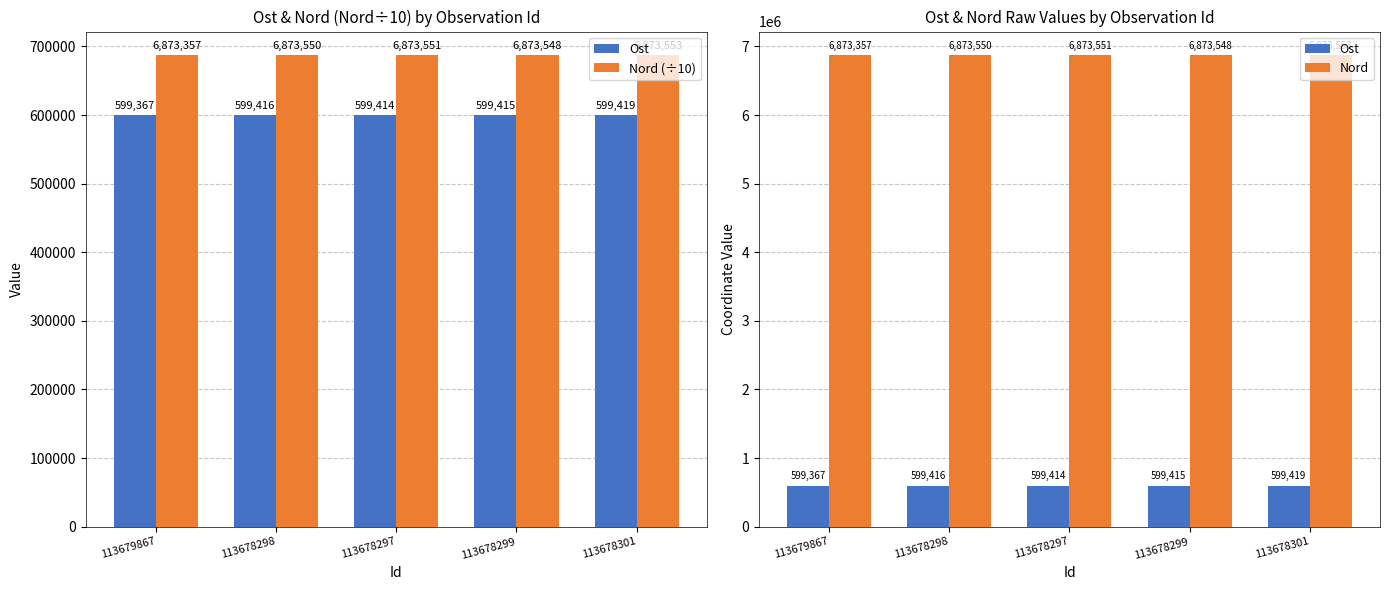

How many data points in Nord (÷10) are less than 687355?

2